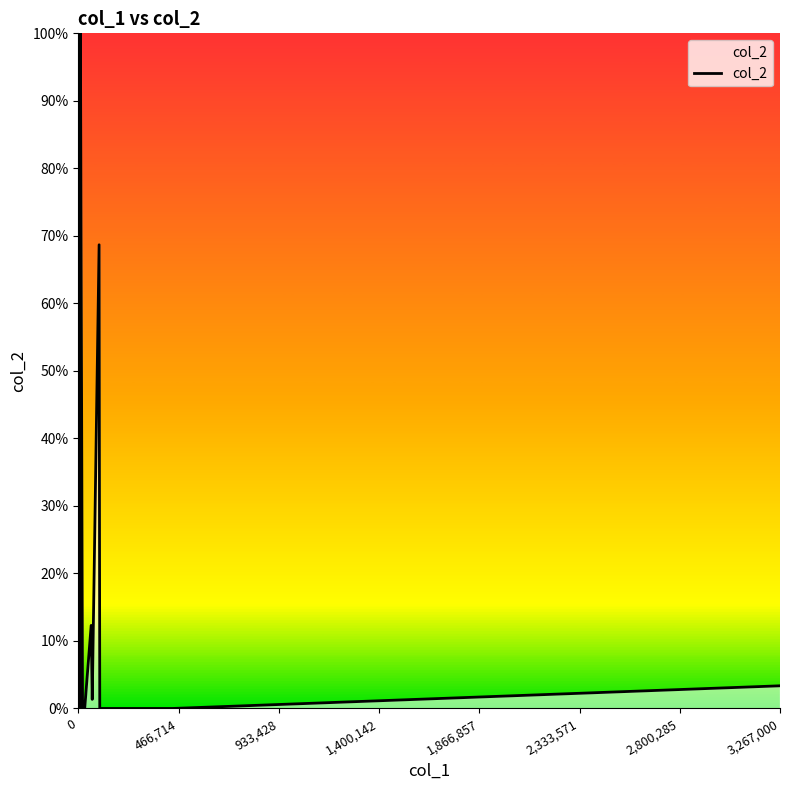

Does the chart display data point markers on the line(s)?

No